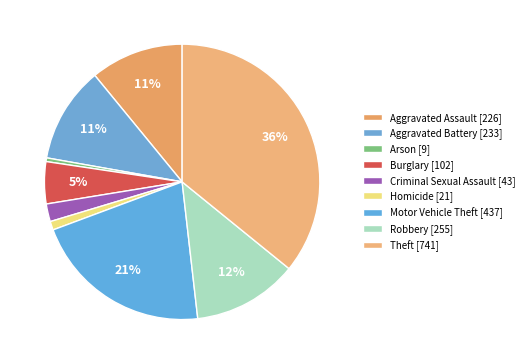

Rank the categories by value from lowest to highest.

Arson, Homicide, Criminal Sexual Assault, Burglary, Aggravated Assault, Aggravated Battery, Robbery, Motor Vehicle Theft, Theft